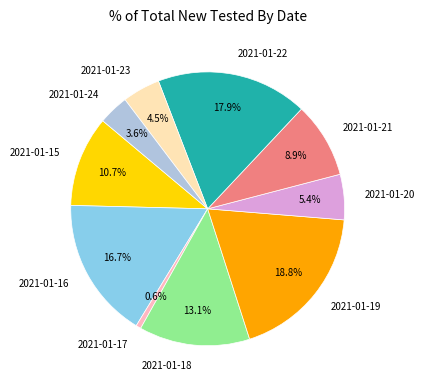

Rank the categories by value from highest to lowest.

2021-01-19, 2021-01-22, 2021-01-16, 2021-01-18, 2021-01-15, 2021-01-21, 2021-01-20, 2021-01-23, 2021-01-24, 2021-01-17